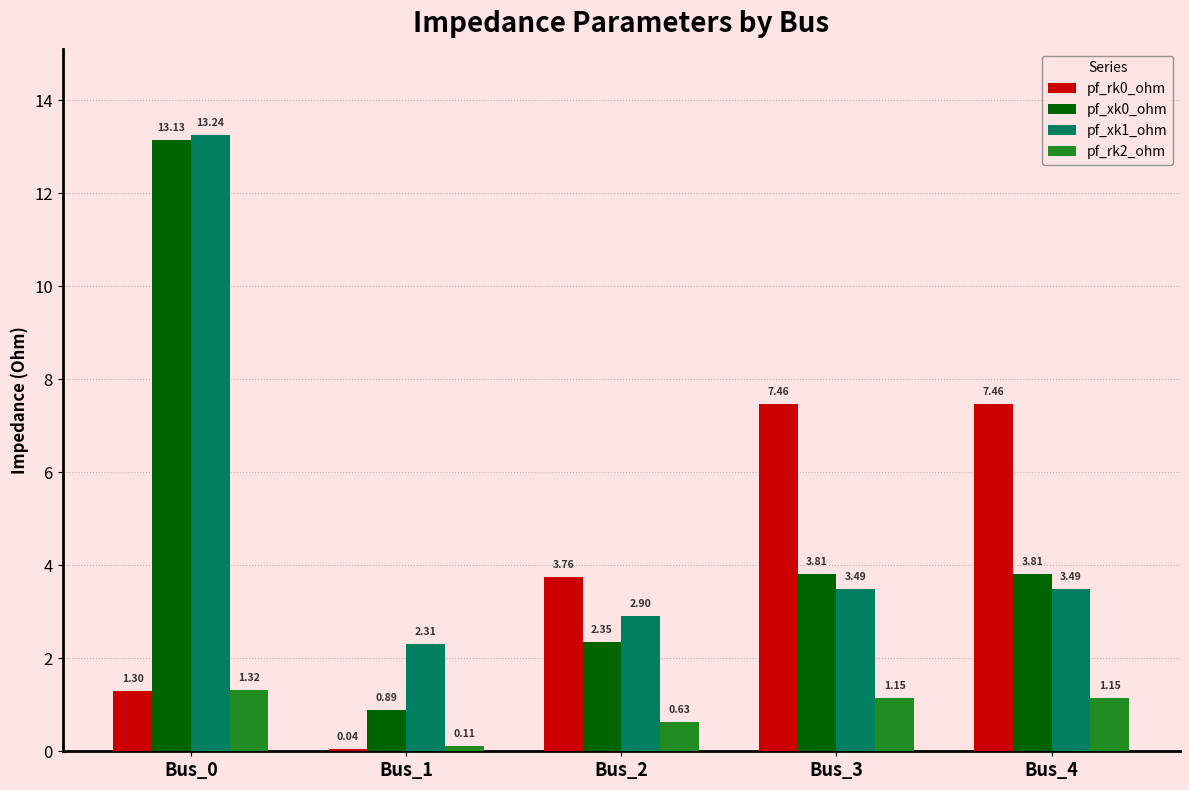

At which label is pf_rk0_ohm closest to 3?

Bus_2